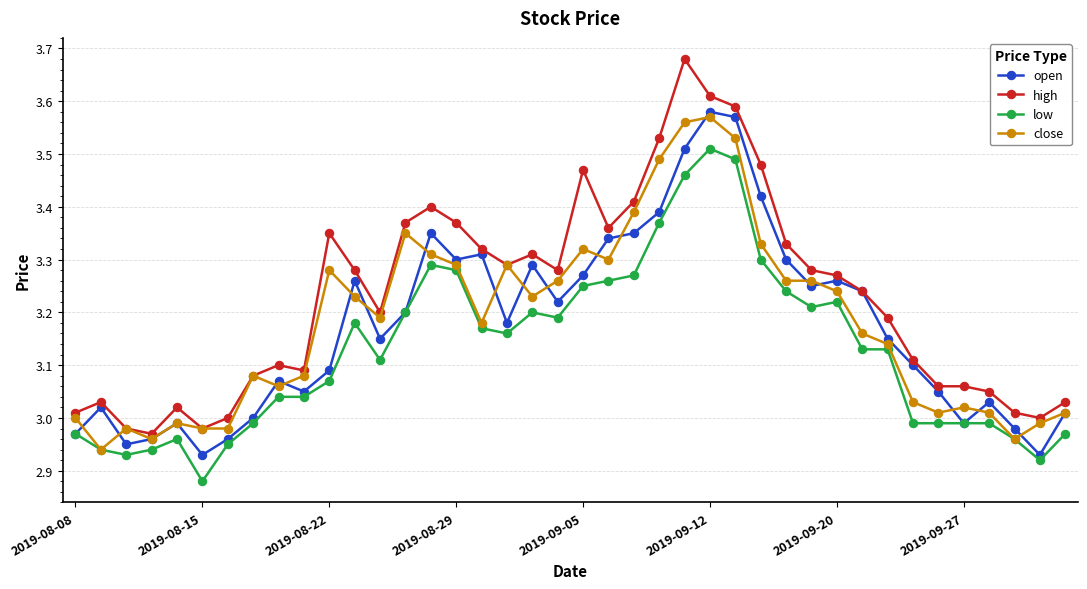

Which series has the largest total across all categories?

high